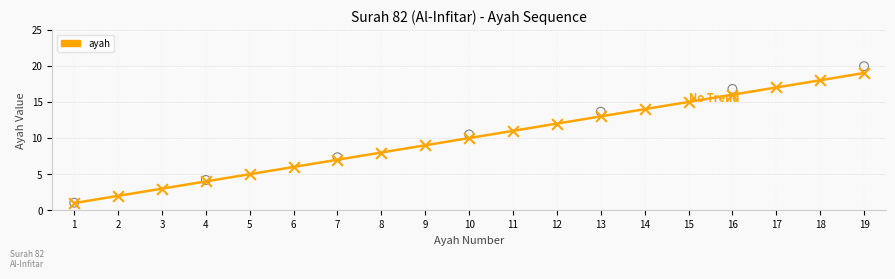

What is the change in value from 1 to 12?

+11